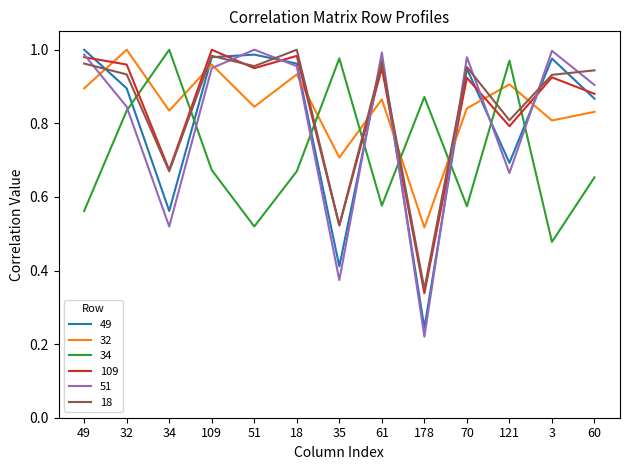

Which category has the lowest value in the 109 series?

178